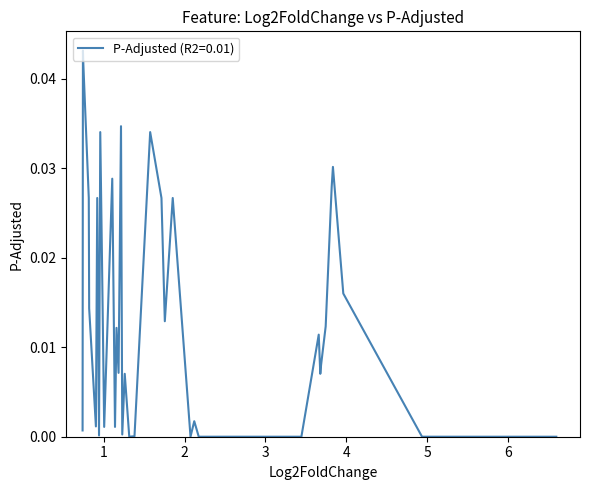

Where is the first local minimum?

1